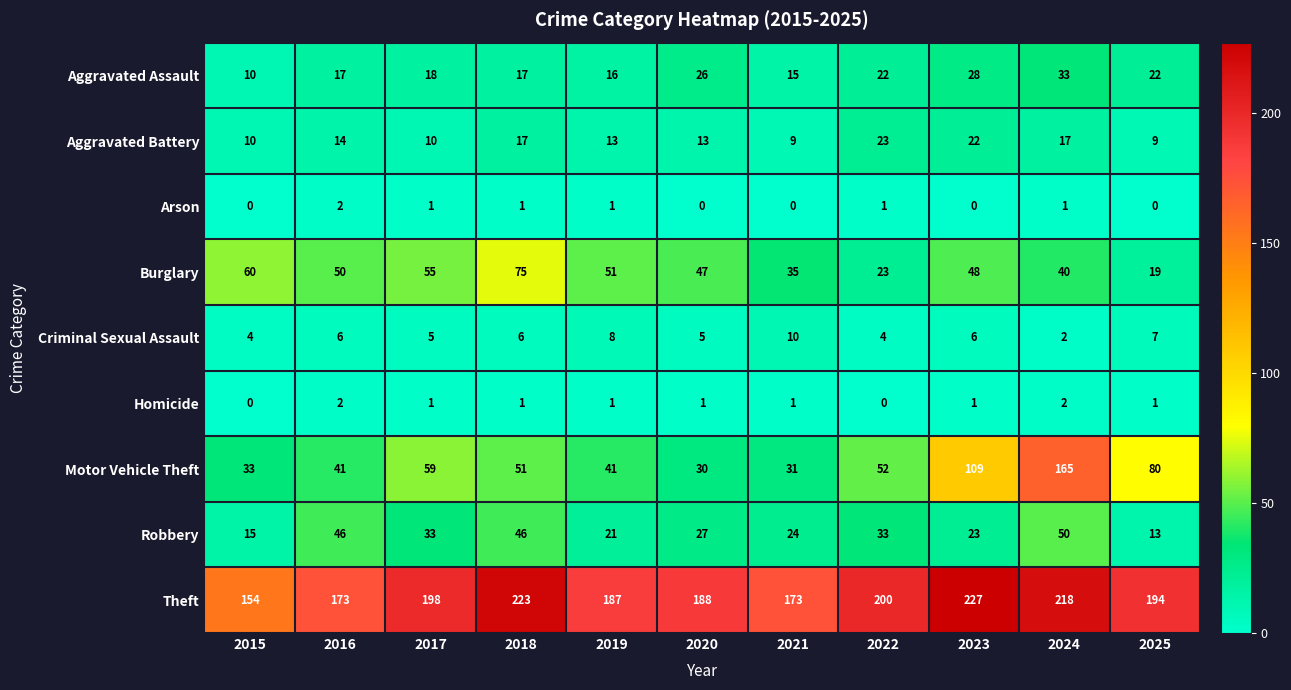

Which series changed the most between 2015 and 2017?

Theft